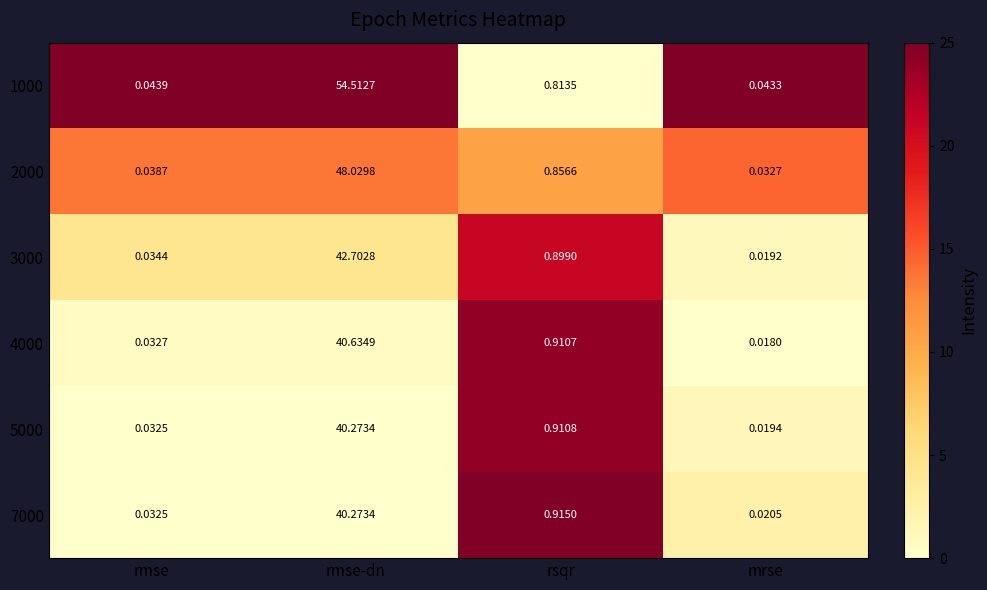

Count the number of categories in the chart.

4